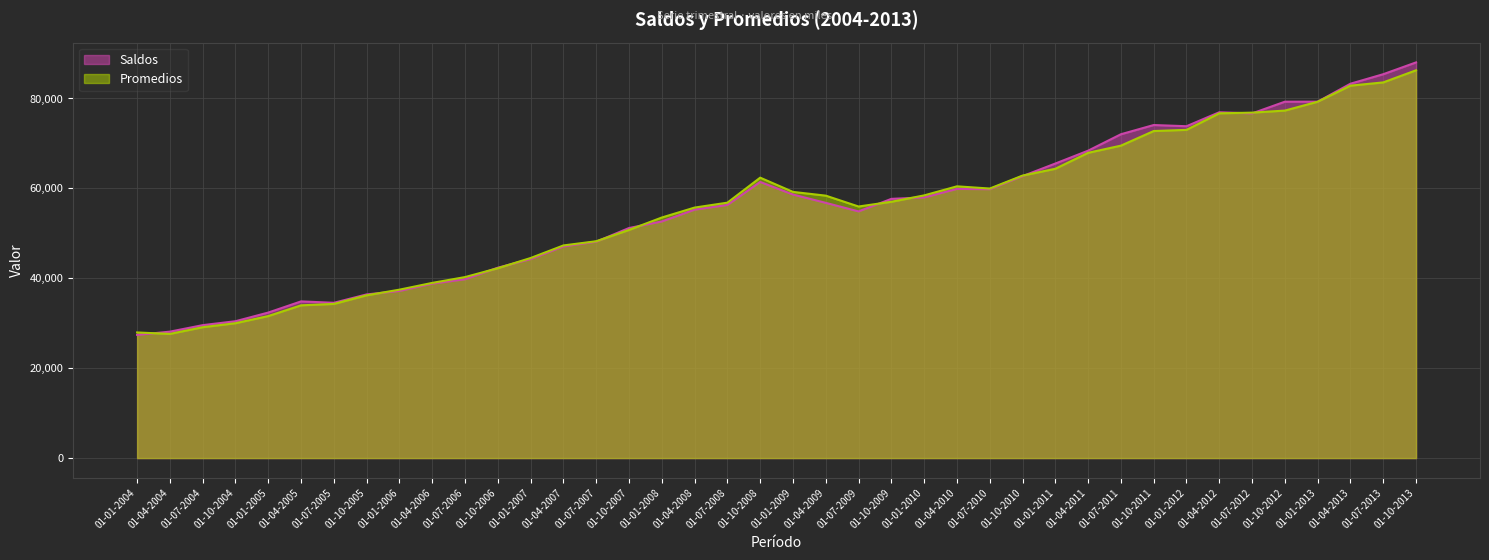

What is the smallest value displayed?

27404